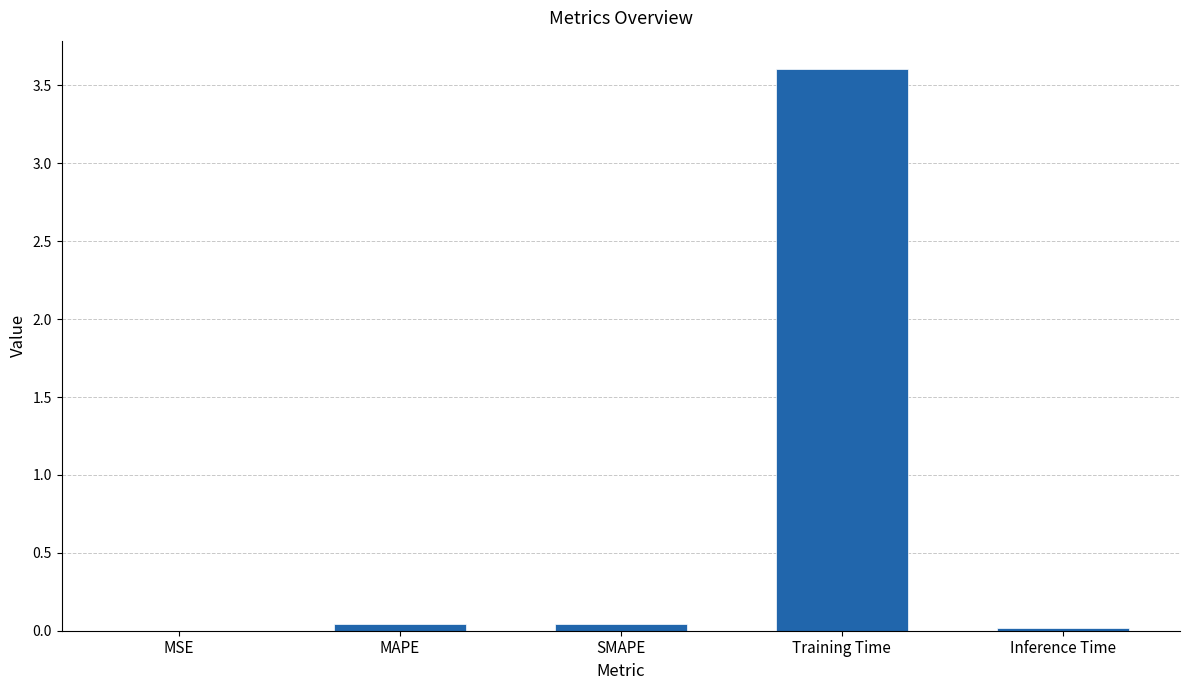

What is the sum of all values?

3.7